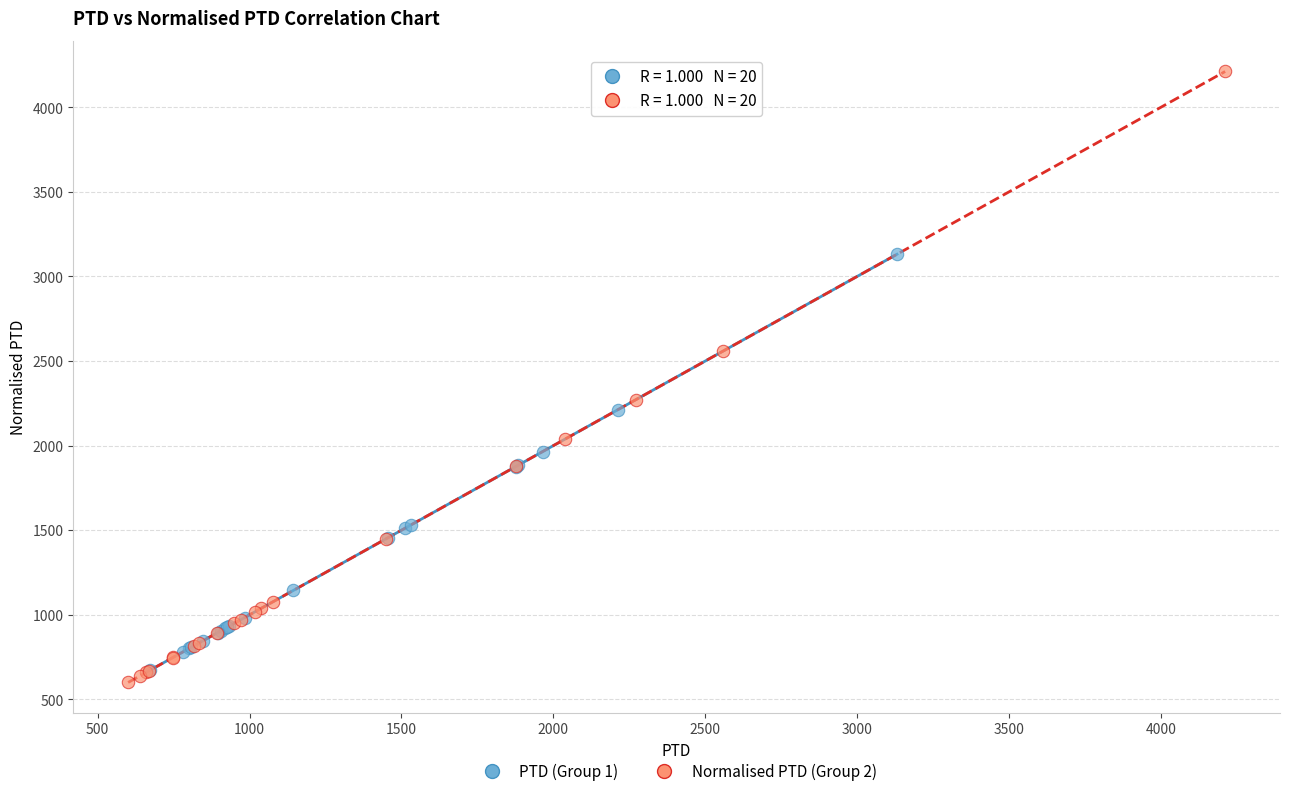

Which series contains the highest Y value?

Normalised PTD (Group 2)